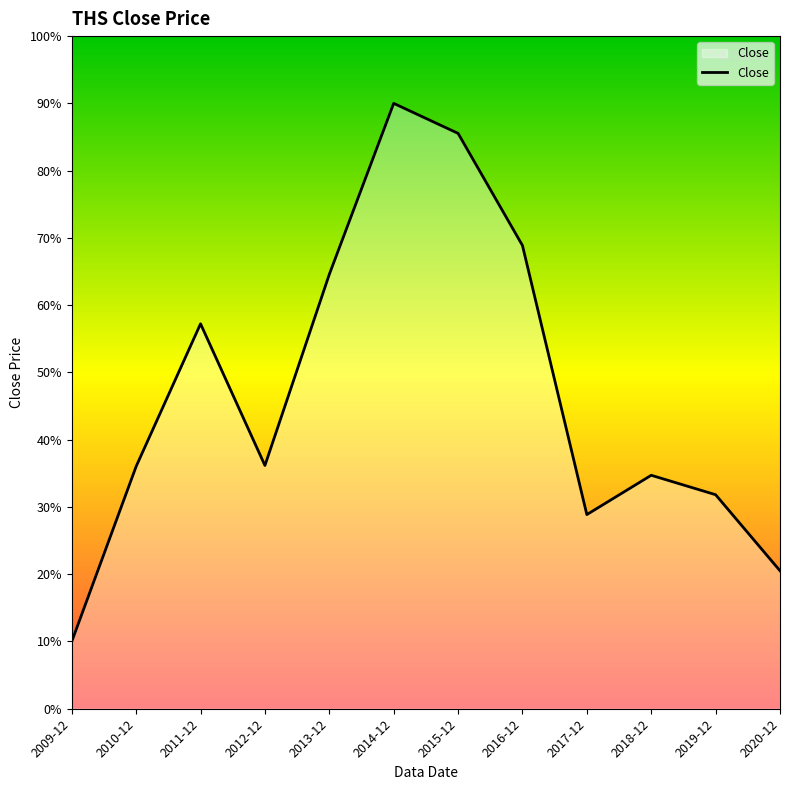

What is the difference between the maximum and minimum values?

80.0